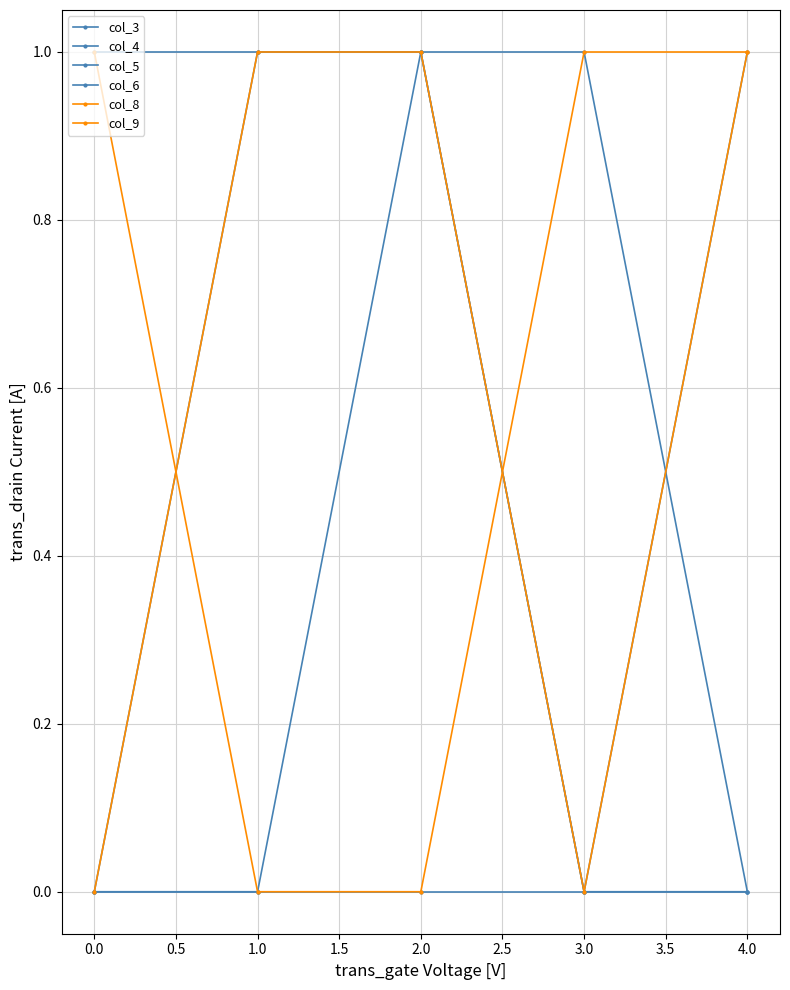

How many intersections are there between col_8 and col_4?

2